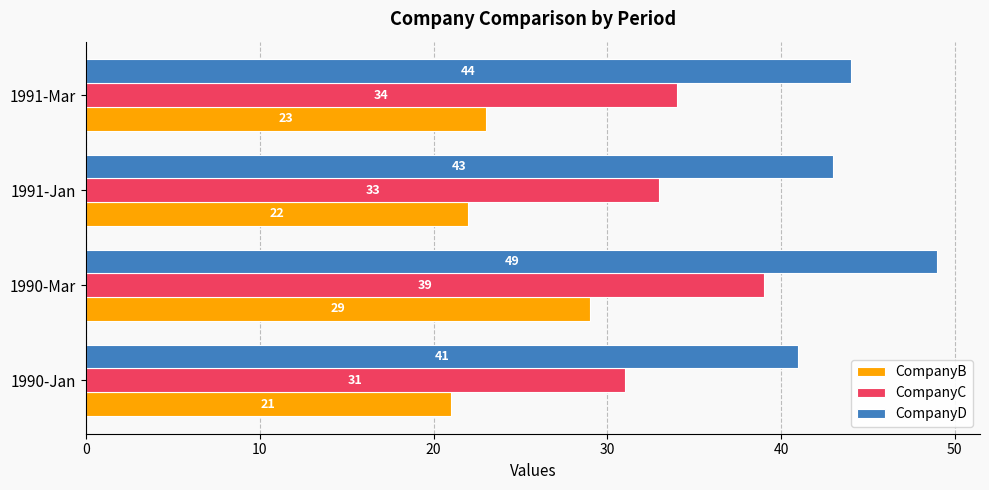

Is the value of CompanyC at 1991-Jan greater than the value of CompanyB at 1991-Mar?

Yes